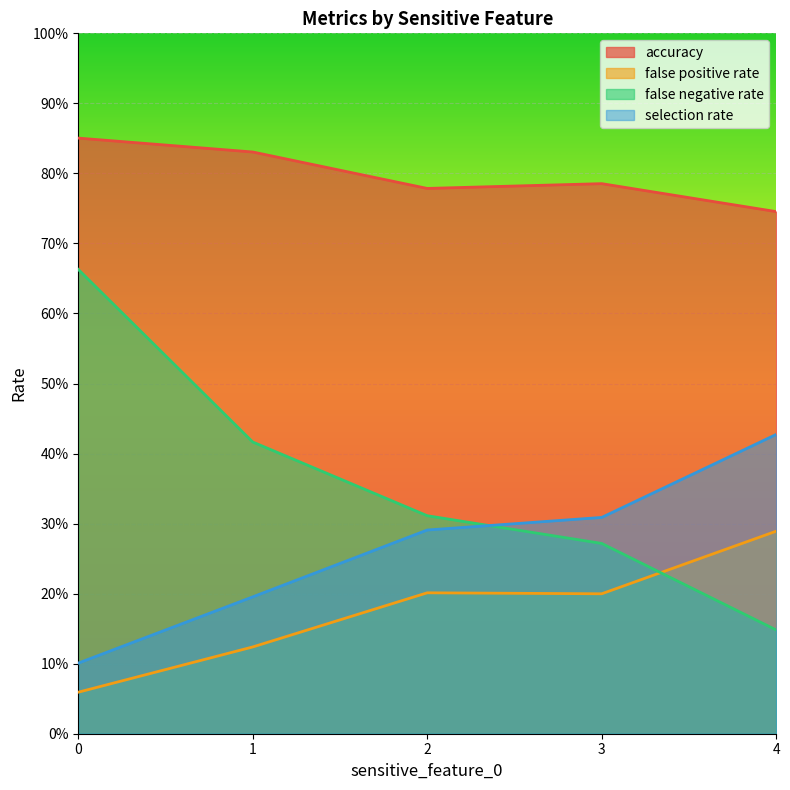

What is the greatest value displayed?

0.9